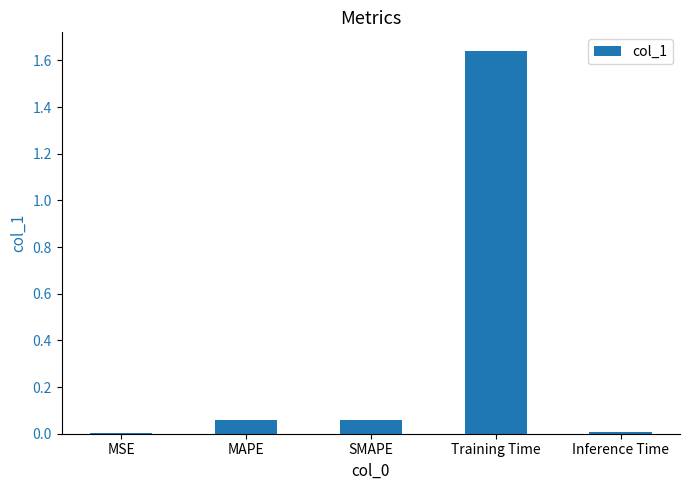

Count the number of data series in this chart.

1